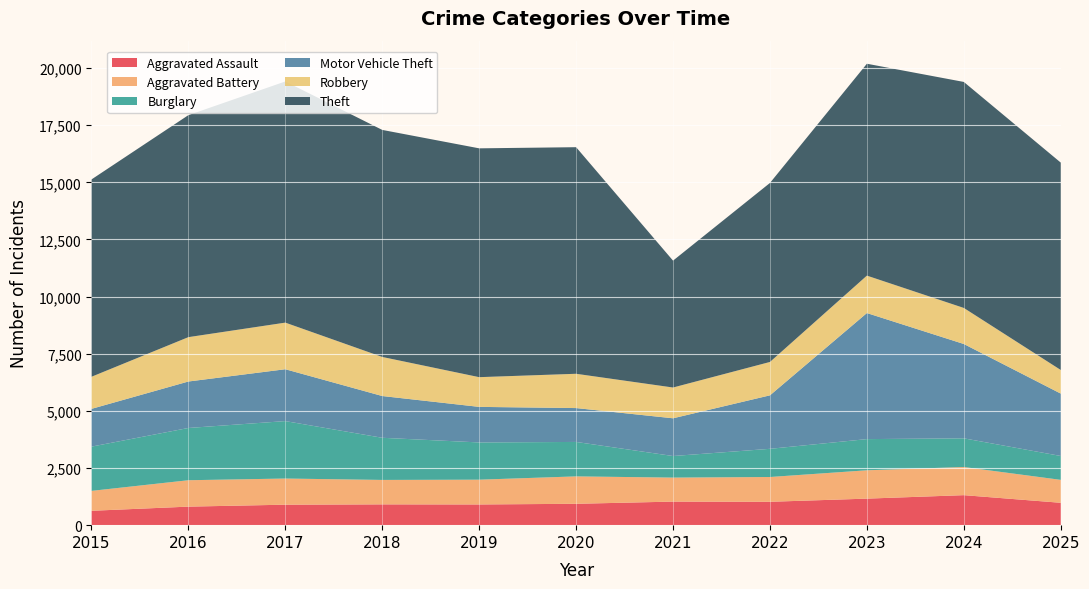

Reading left to right, transcribe all the data shown in this chart.

Aggravated Assault: 629	811	896	910	906	935	1031	1023	1161	1313	979
Aggravated Battery: 871	1155	1144	1069	1084	1199	1050	1084	1240	1231	1003
Burglary: 1936	2286	2513	1844	1629	1507	944	1233	1364	1255	1045
Motor Vehicle Theft: 1652	2033	2269	1827	1556	1482	1651	2340	5515	4127	2729
Robbery: 1404	1941	2039	1709	1300	1500	1346	1460	1637	1577	1033
Theft: 8632	9712	10551	9933	10011	9913	5551	7832	9270	9888	9073